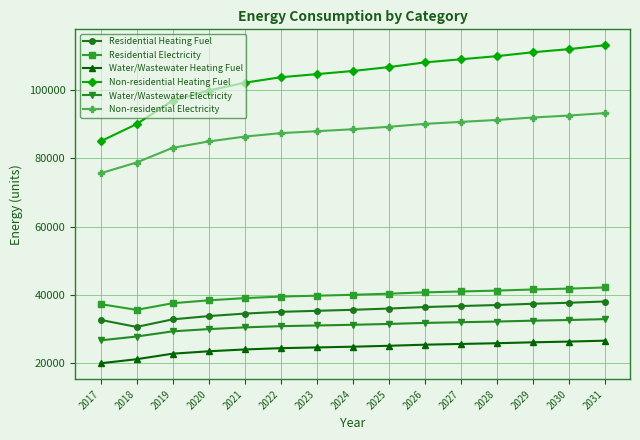

True or false: Non-residential Electricity and Water/Wastewater Heating Fuel intersect in this chart.

False